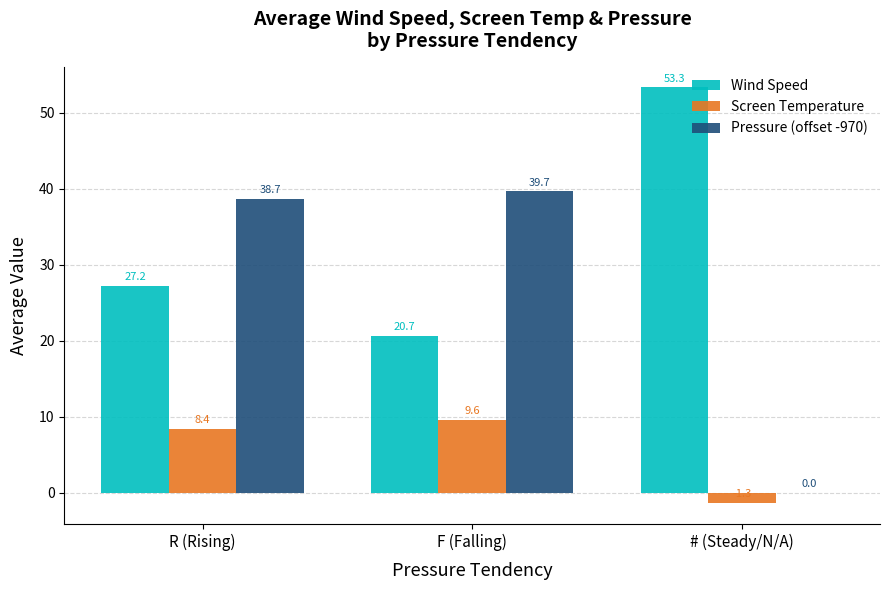

What is the sum of the Wind Speed values at F (Falling) and R (Rising)?

47.9